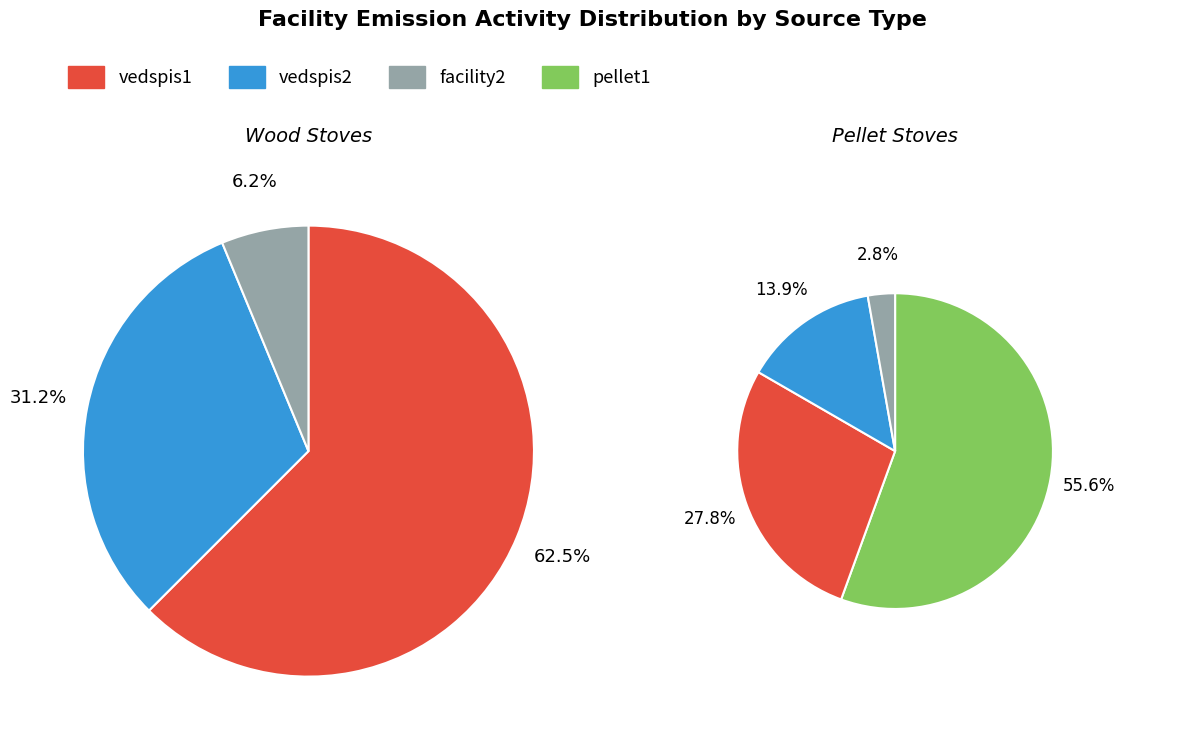

Does vedspis1 represent more than half of the total?

No